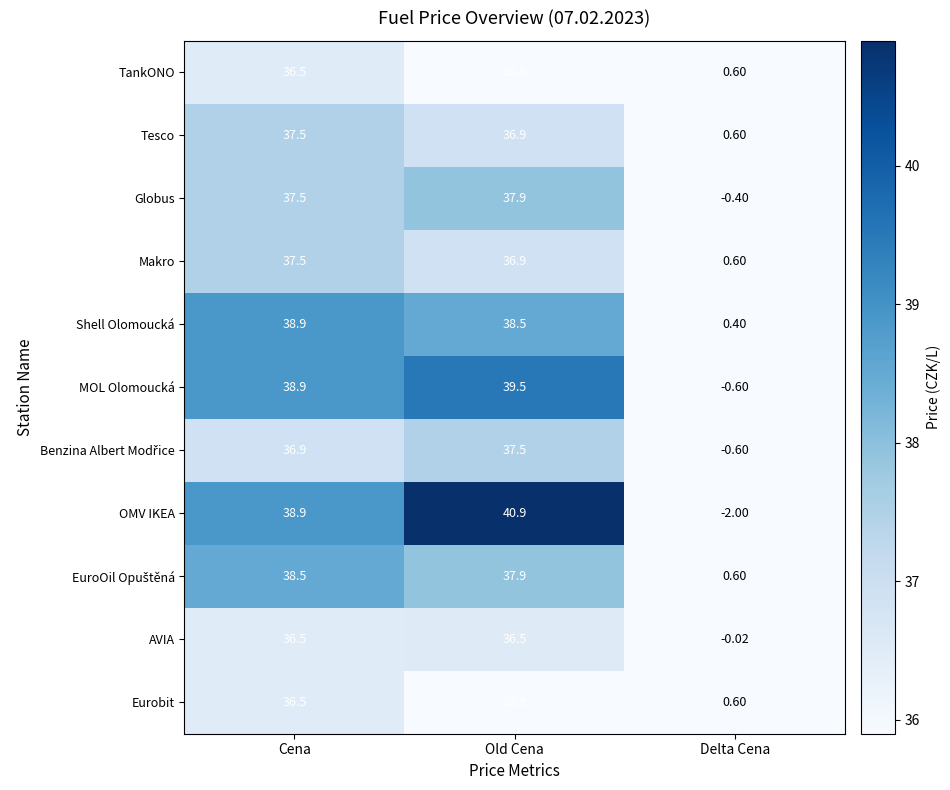

Which series has the widest spread of values?

OMV IKEA